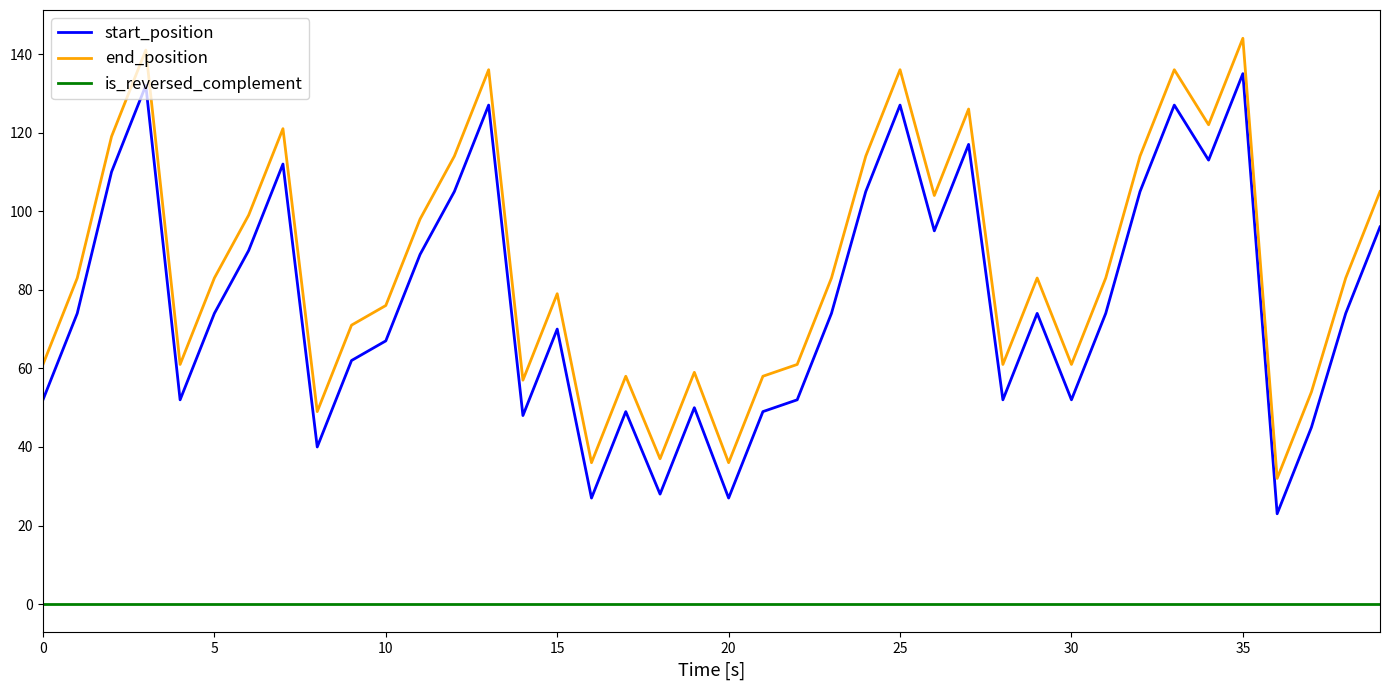

What is the difference between the maximum and minimum values in the end_position series?

112